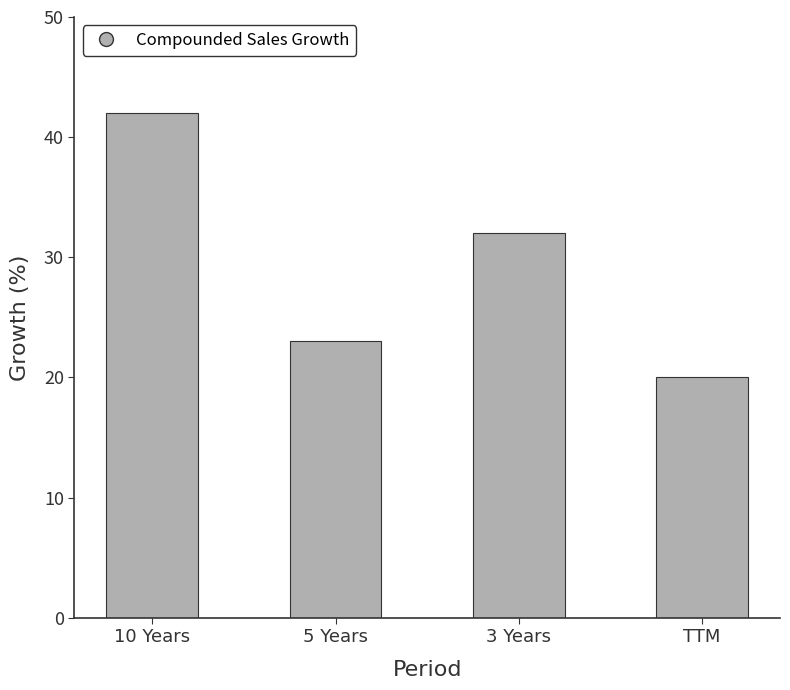

The value at 10 Years is 71. True or false?

False